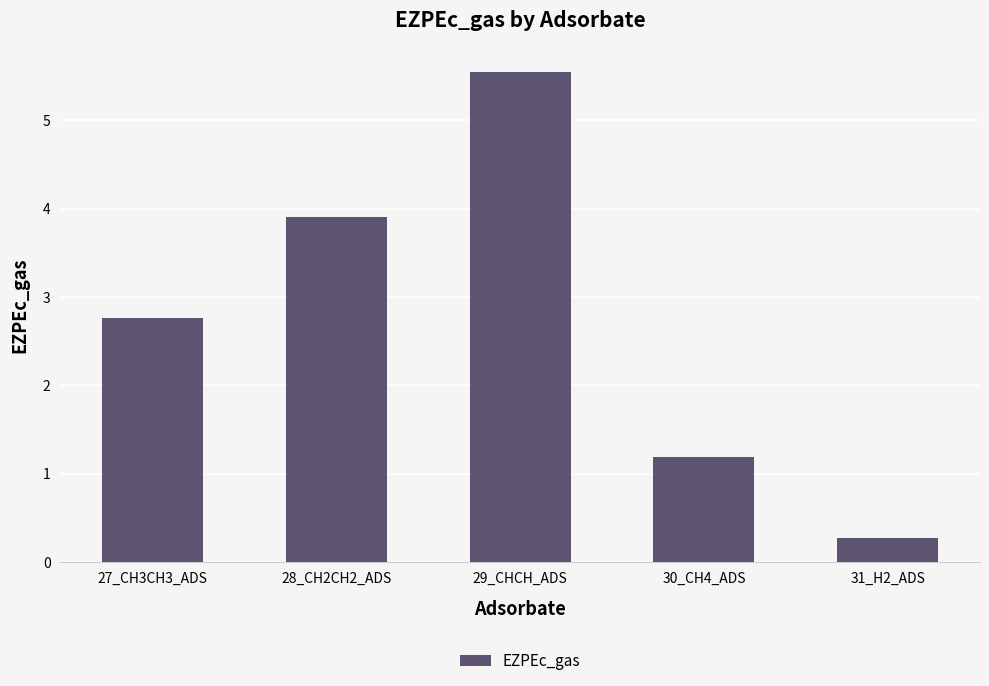

What is the average value?

2.7